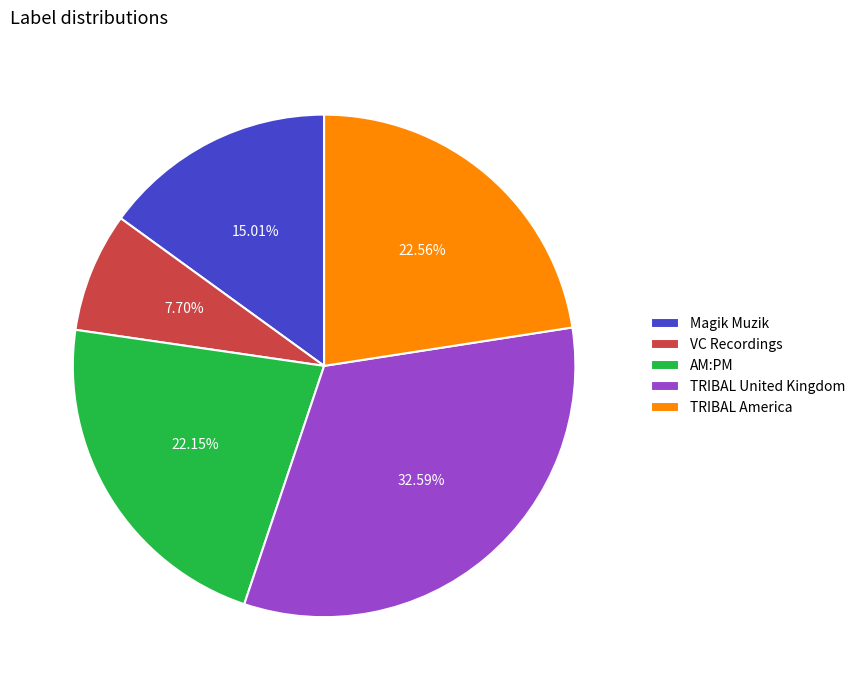

How many slices are in this pie chart?

5